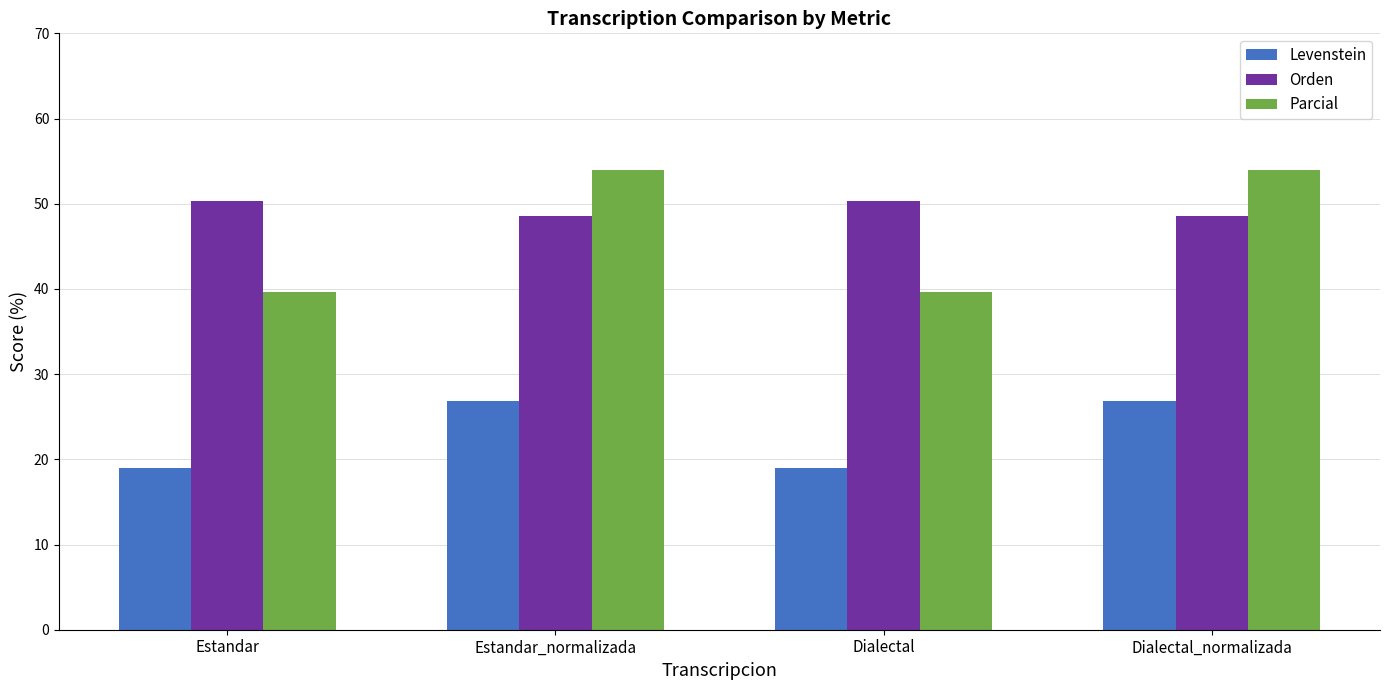

What is the difference between the maximum and minimum values in the Parcial series?

14.4